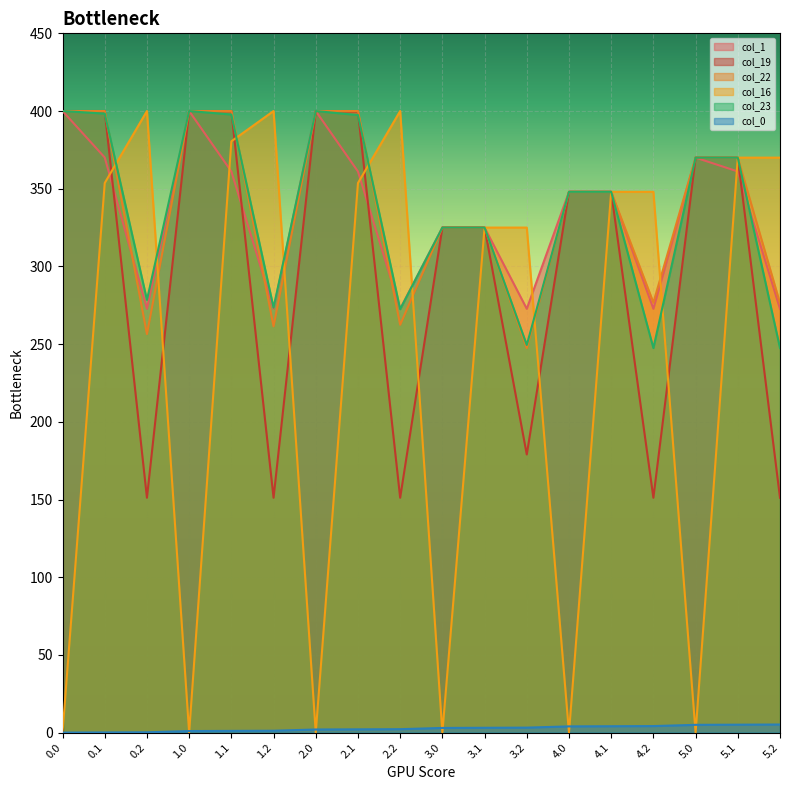

What is the difference between the second highest and minimum values in the col_19 series?

248.9